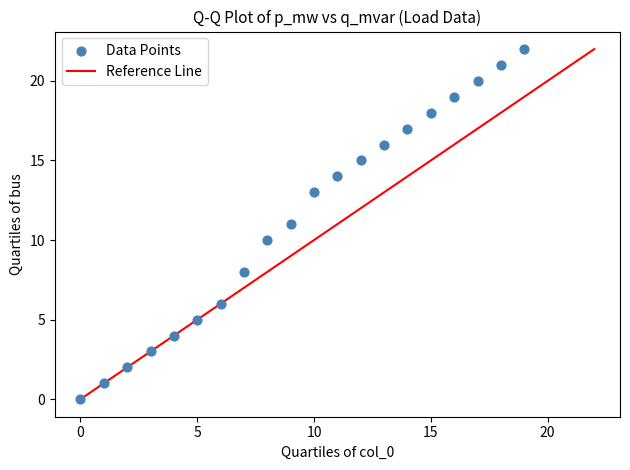

What is the range of Y values (max minus min)?

22